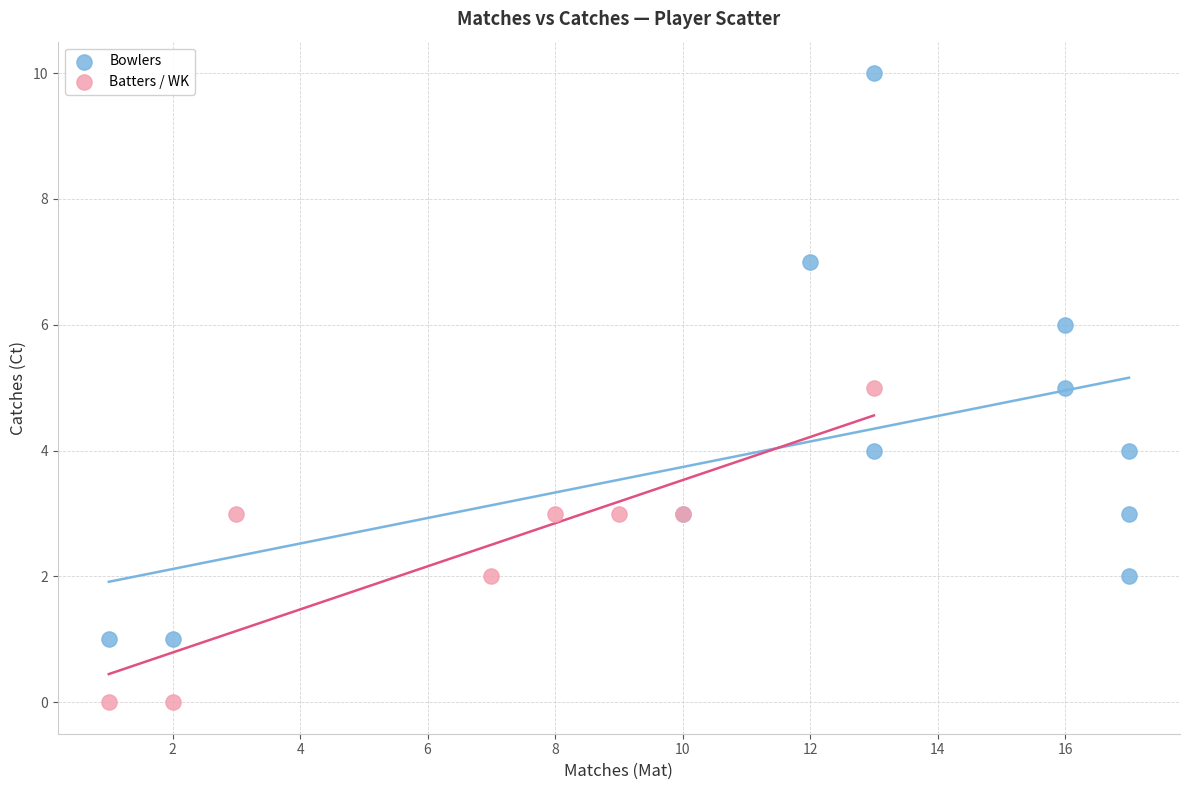

Which series reaches the minimum Y coordinate?

Batters / WK